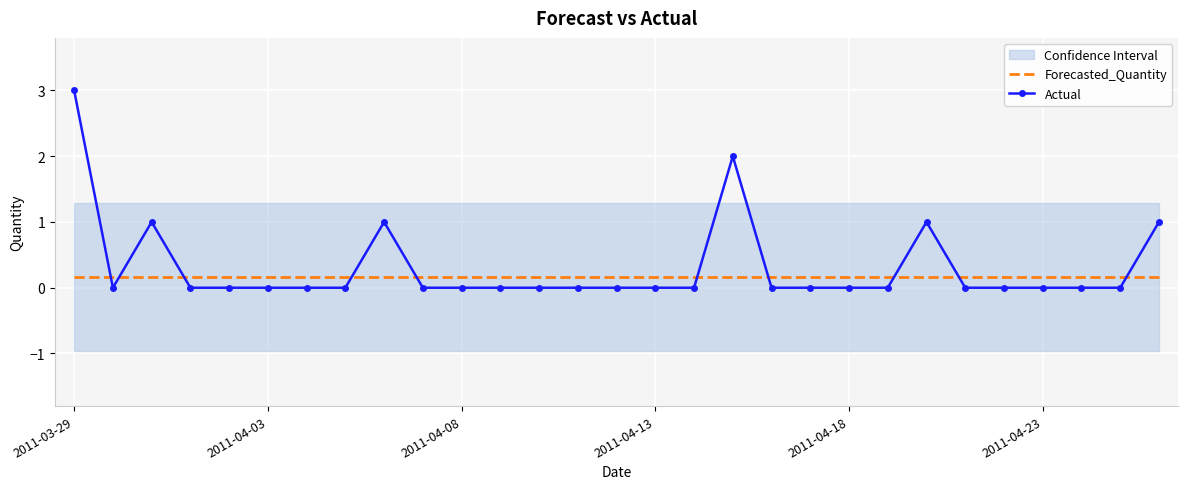

How many times do Forecasted_Quantity and Actual cross each other?

10